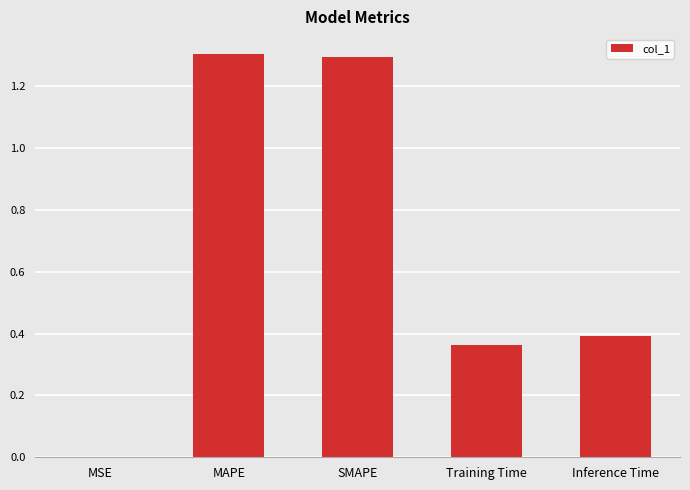

What is the change in value from MAPE to Inference Time?

-0.9